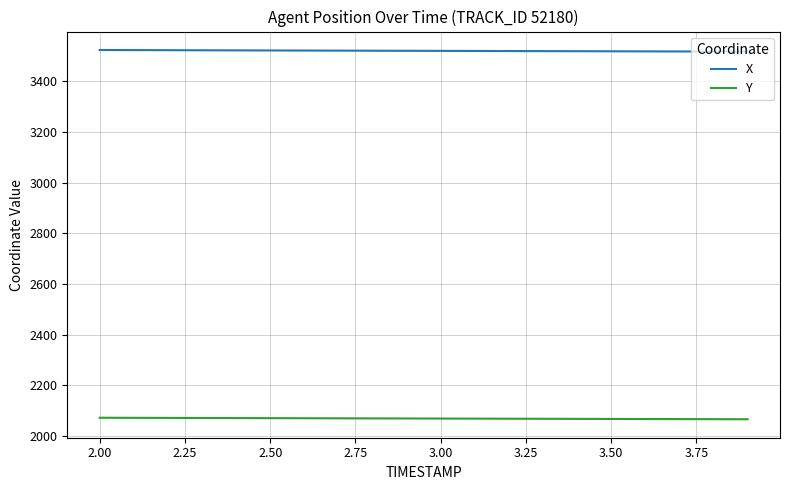

List the series in order of their peak value, lowest first.

Y, X